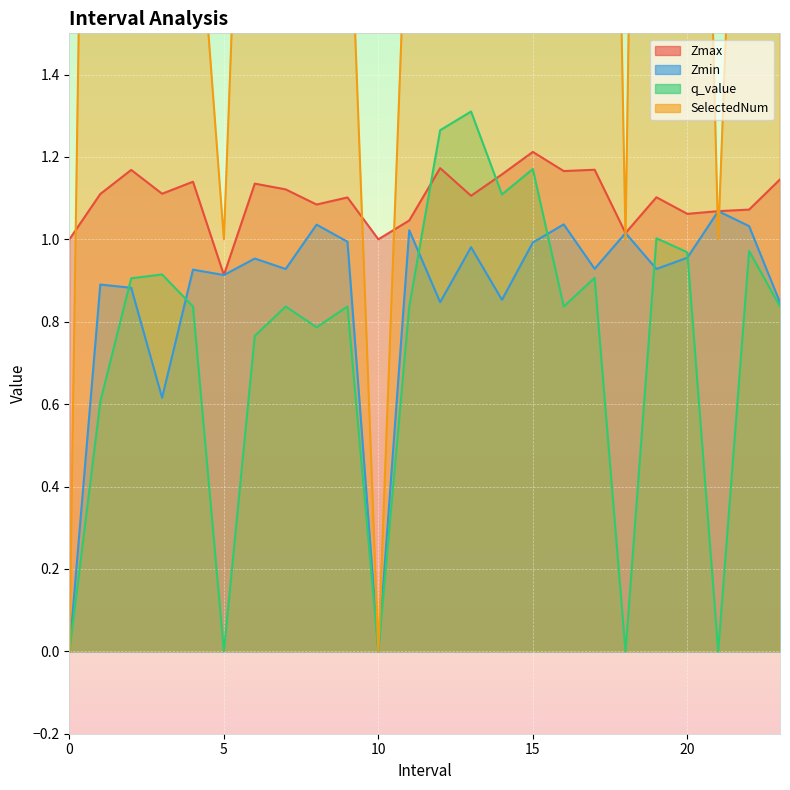

What is the highest value of the Zmin series?

1.1